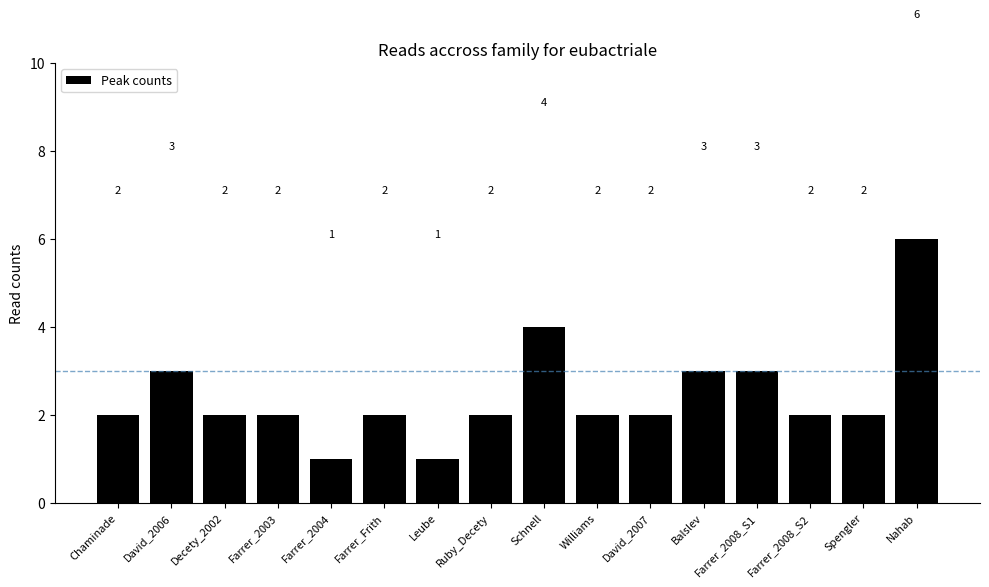

What is the maximum value shown in the chart?

6